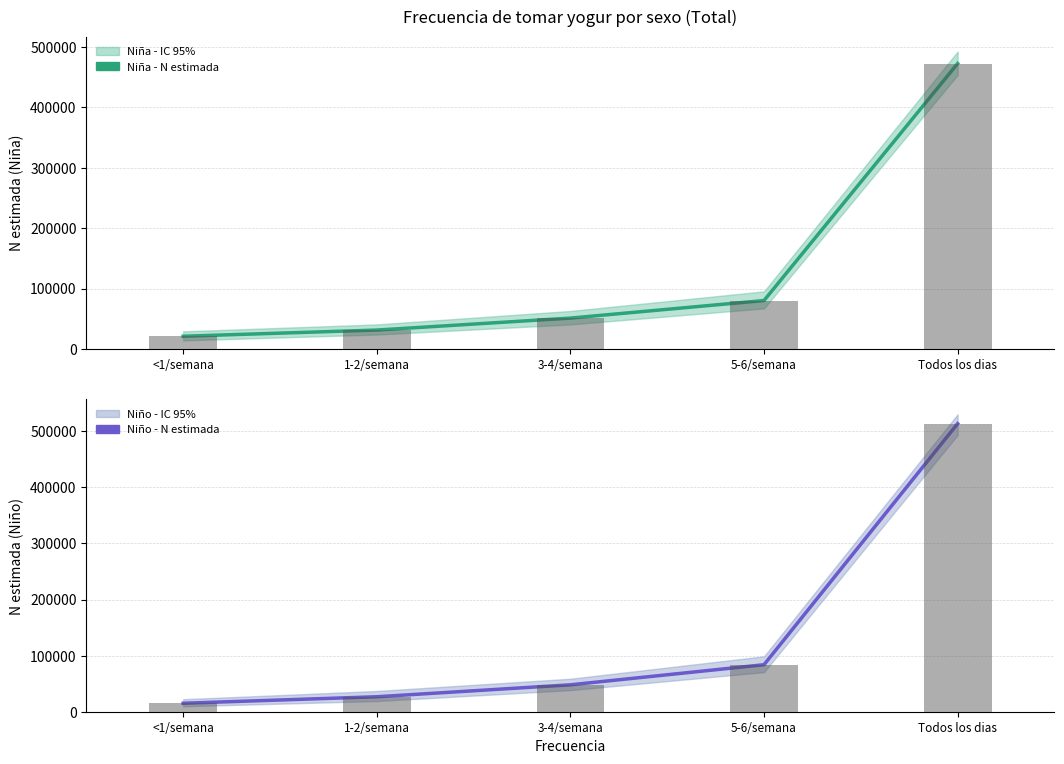

How many bars are there in total?

10